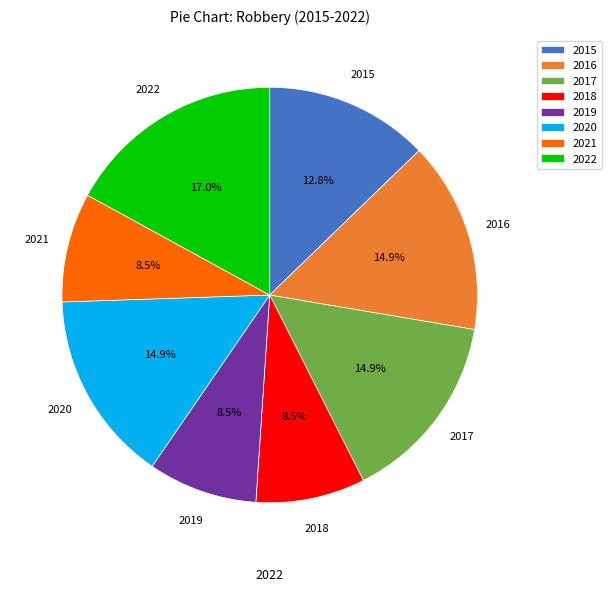

What is the ratio of the value at 2022 to the value at 2019?

2.0